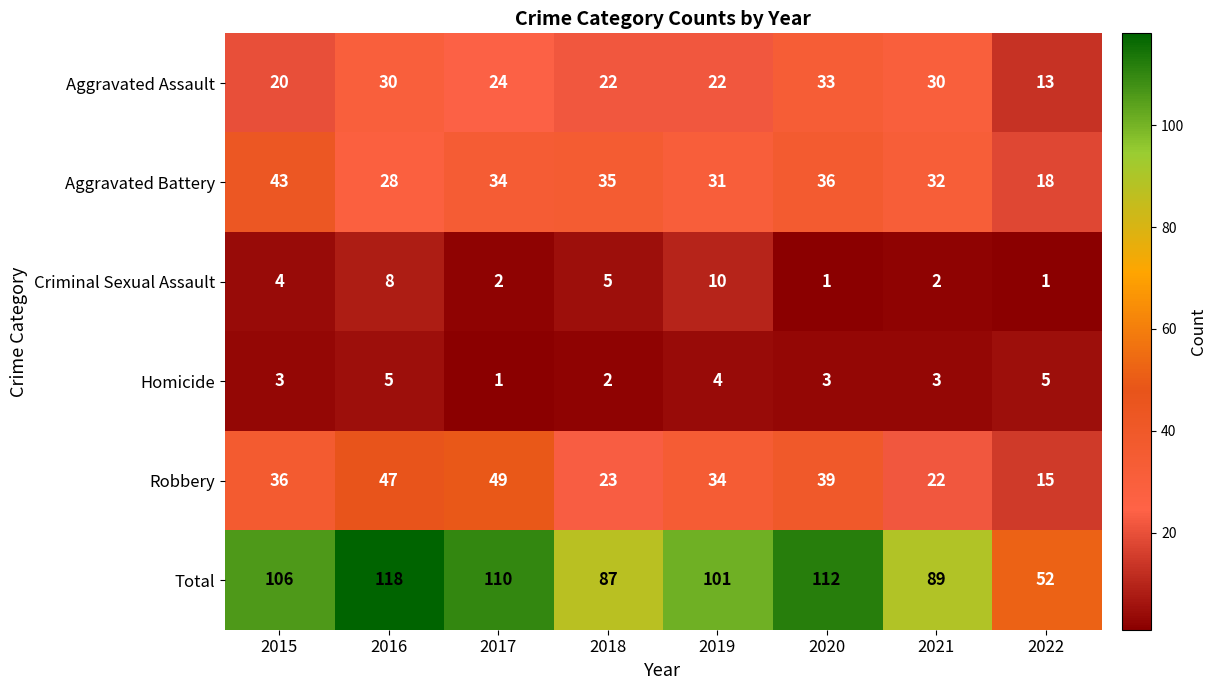

At how many categories does at least one series exceed 31?

8